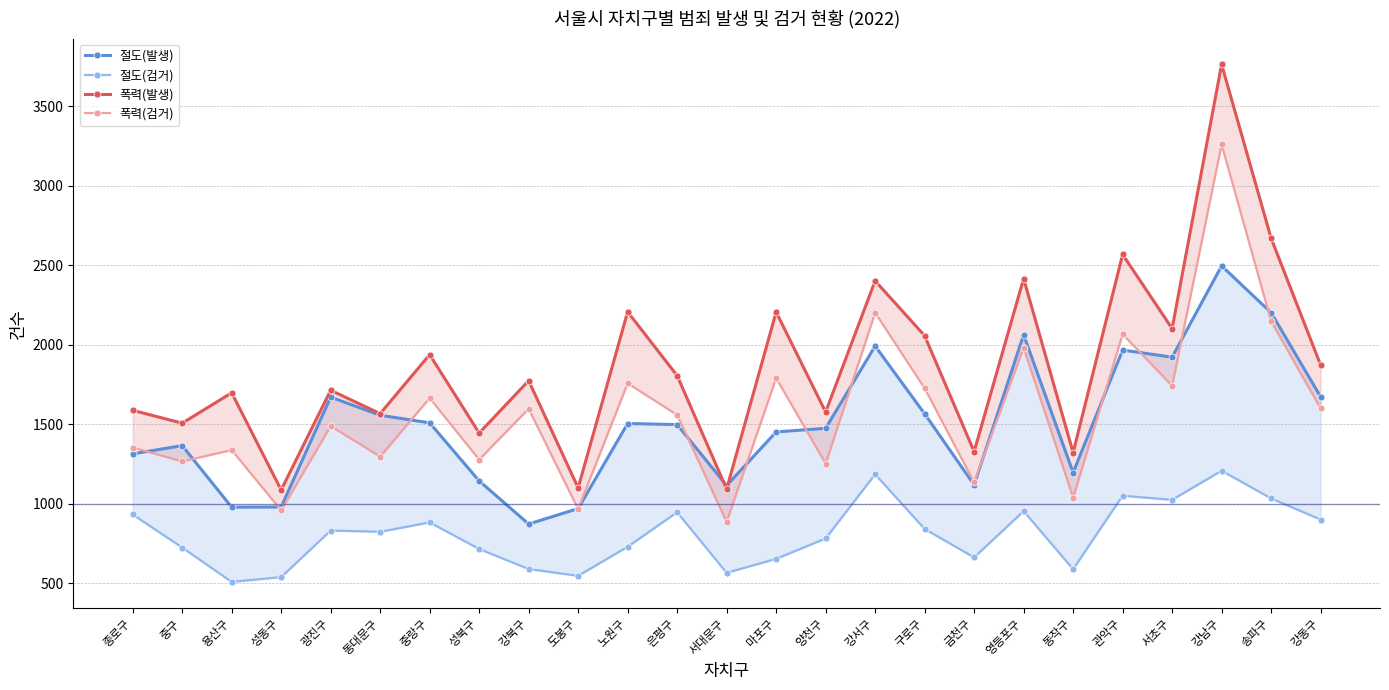

What is the spread (max minus min) of values at 구로구?

1215